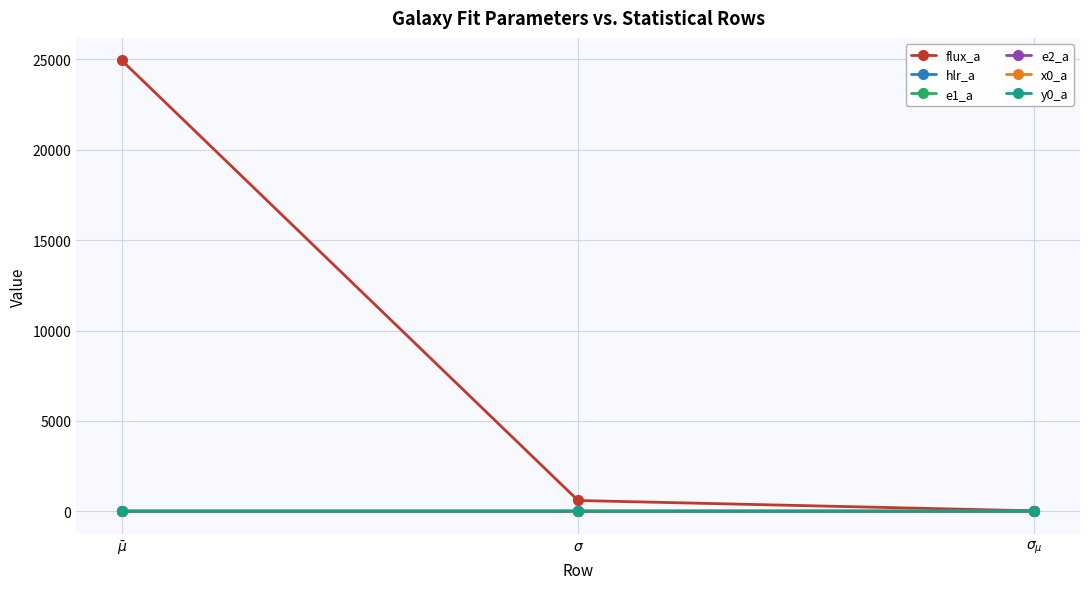

Between $\bar\mu$ and $\sigma$, which series saw the biggest shift?

flux_a